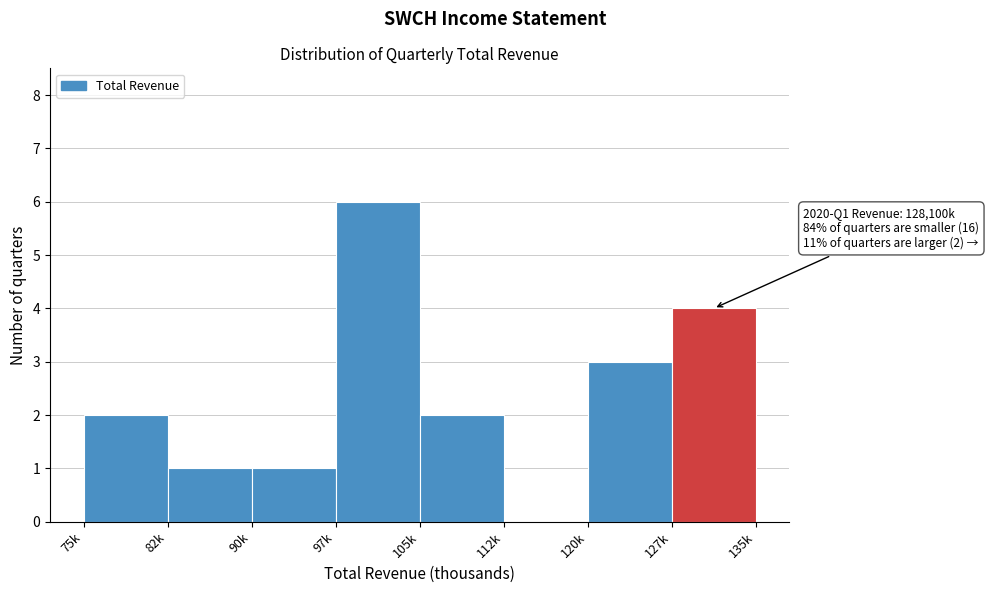

Reading left to right, list all the values displayed in this chart.

75k=2	82k=1	90k=1	97k=6	105k=2	112k=0	120k=3	127k=4